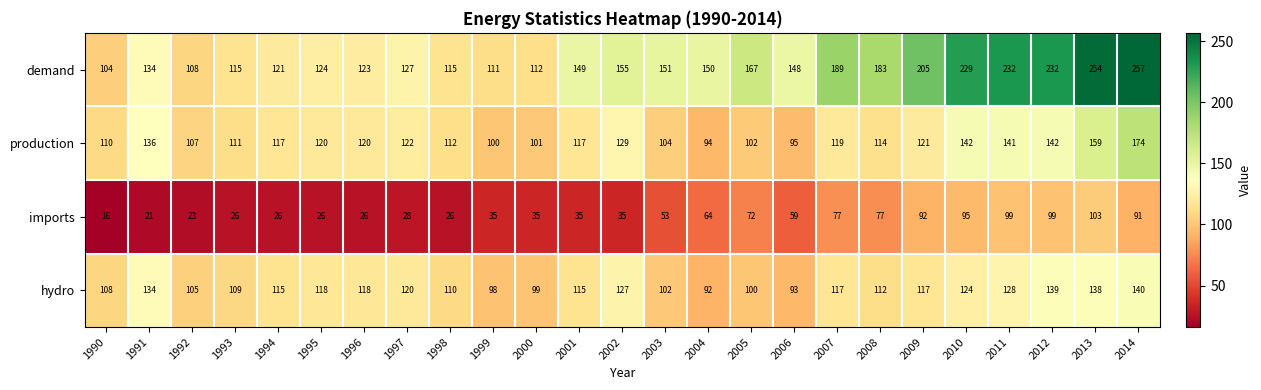

The value of demand at 1996 is 187. True or false?

False